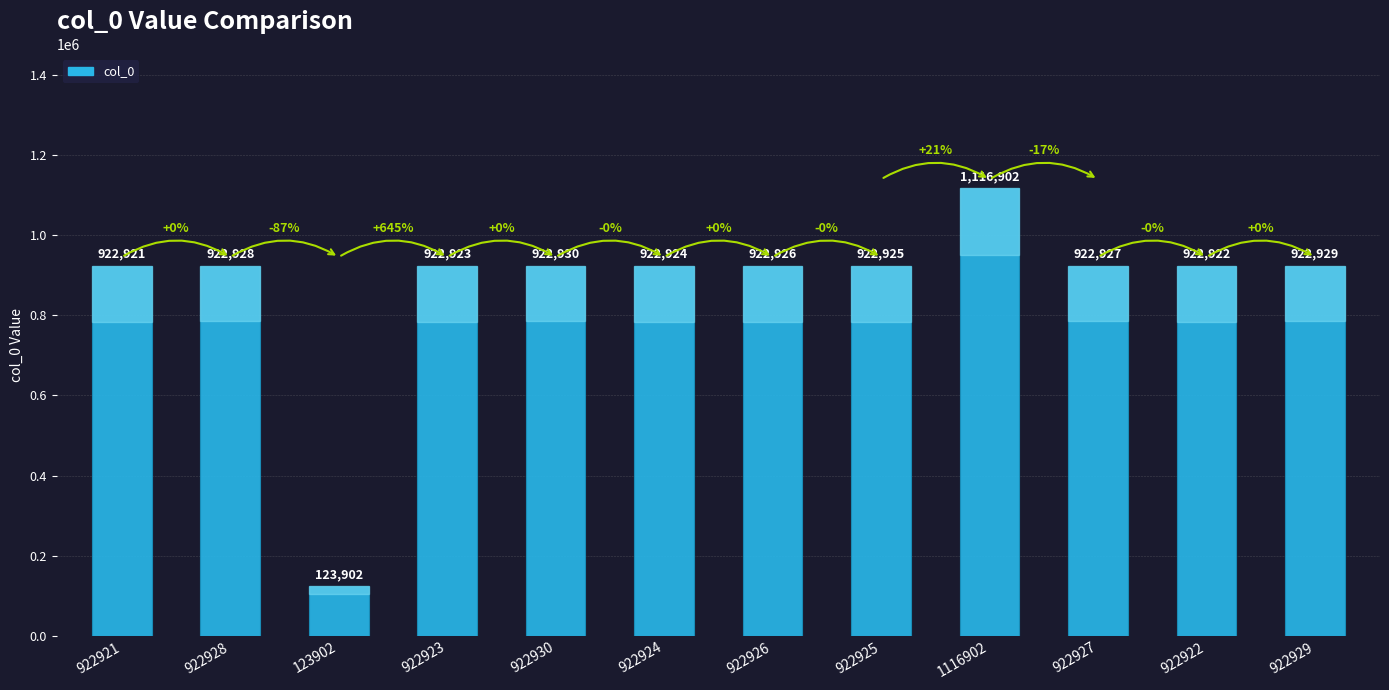

Reading right to left, transcribe all the data shown in this chart.

922929	922922	922927	1116902	922925	922926	922924	922930	922923	123902	922928	922921